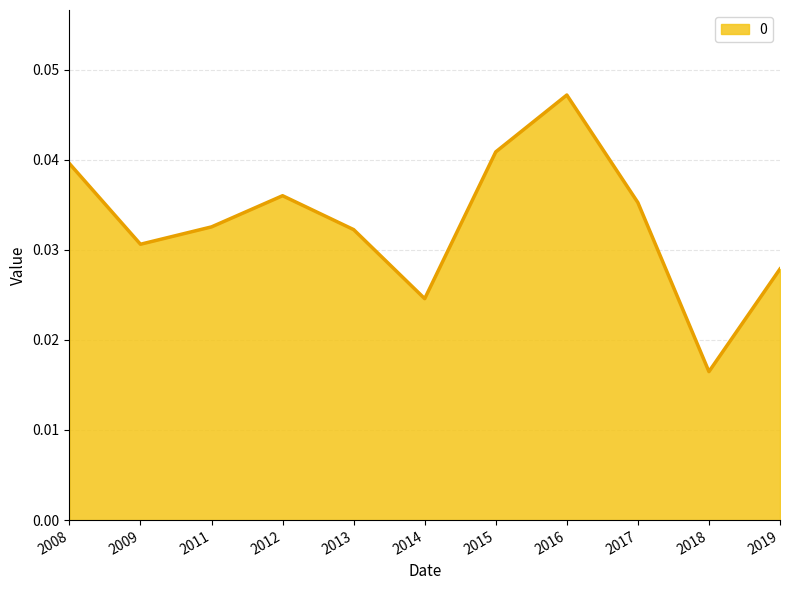

At which label is the value closest to 0?

2018